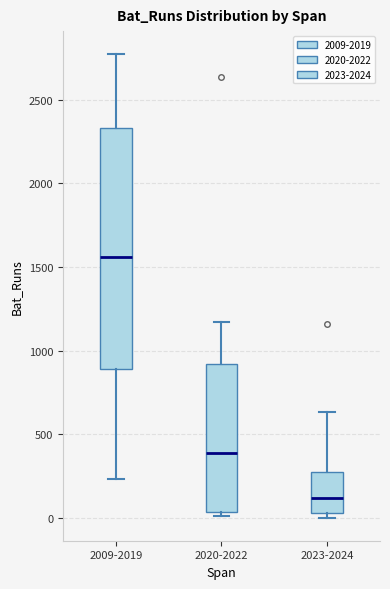

Reading left to right, transcribe this box plot: for each box, give where its median line is, the range the box spans, and where its two whiskers end, as read against the y-axis. The values are not printed on the chart, so give them approximately, as read against the axis.

2009-2019: median 1550, box 900 to 2350, whiskers 250 to 2750
2020-2022: median 400, box 50 to 900, whiskers 0 to 1150
2023-2024: median 100, box 50 to 250, whiskers 0 to 650